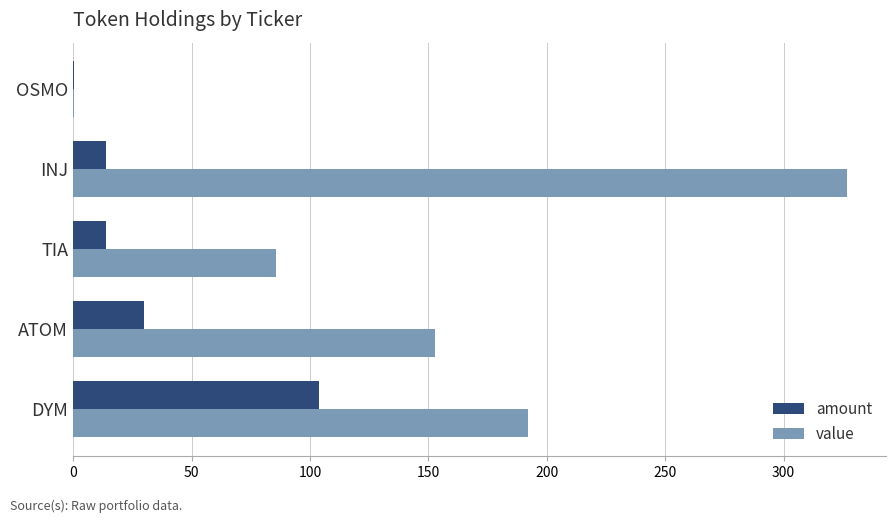

The amount series shows 30.1 at ATOM. True or false?

True